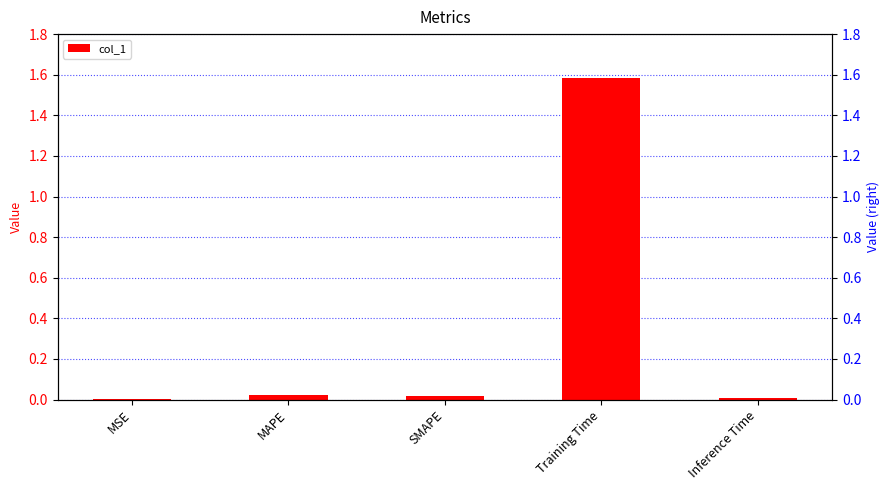

Rank the categories by value from lowest to highest.

MSE, Inference Time, SMAPE, MAPE, Training Time